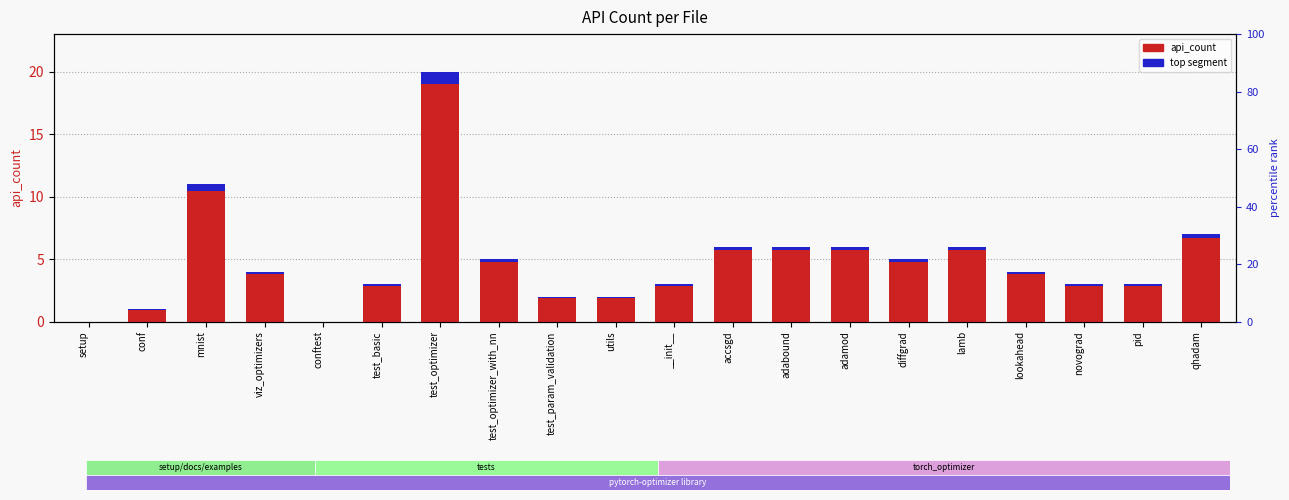

What is the spread (max minus min) of values at viz_optimizers?

3.8